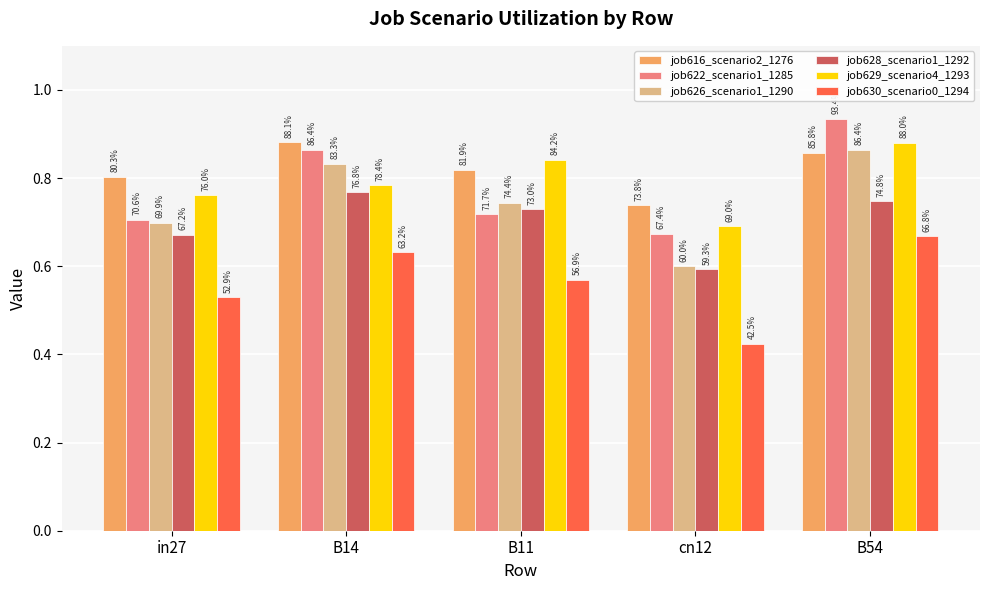

What is the value of the job628_scenario1_1292 bar at the 4th from the left?

0.6